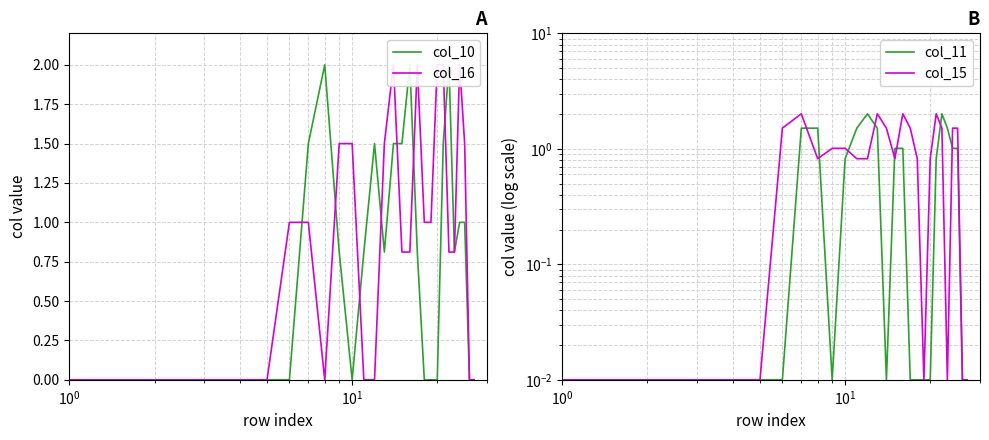

What is the difference between the maximum and minimum values in the col_16 series?

2.0